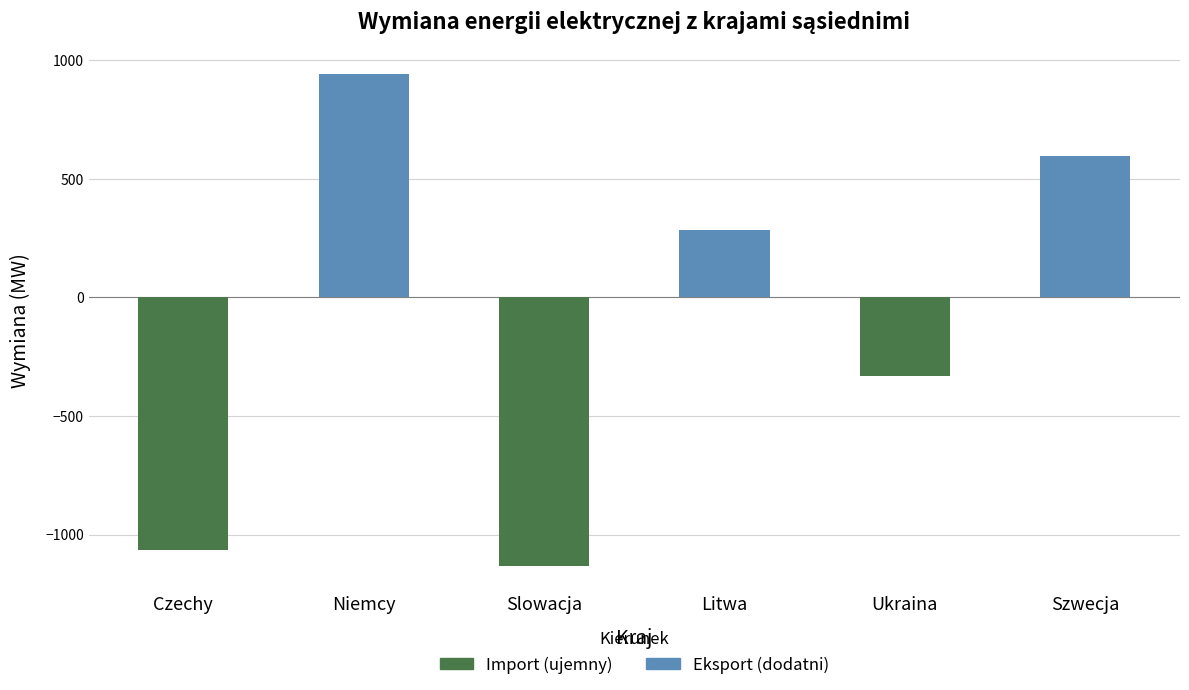

What is the sum of all values?

-707